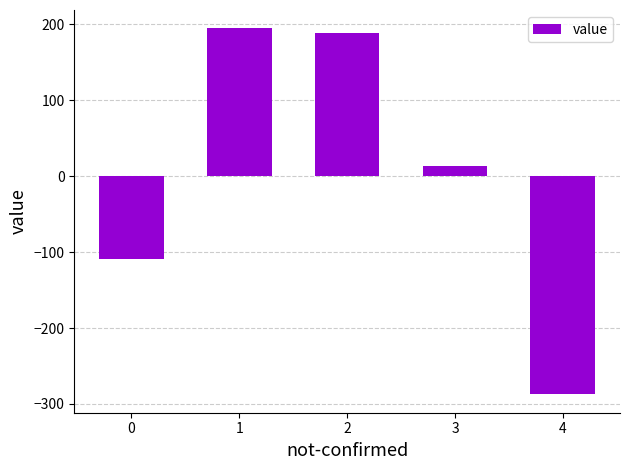

List the labels in order of value, largest first.

1, 2, 3, 0, 4